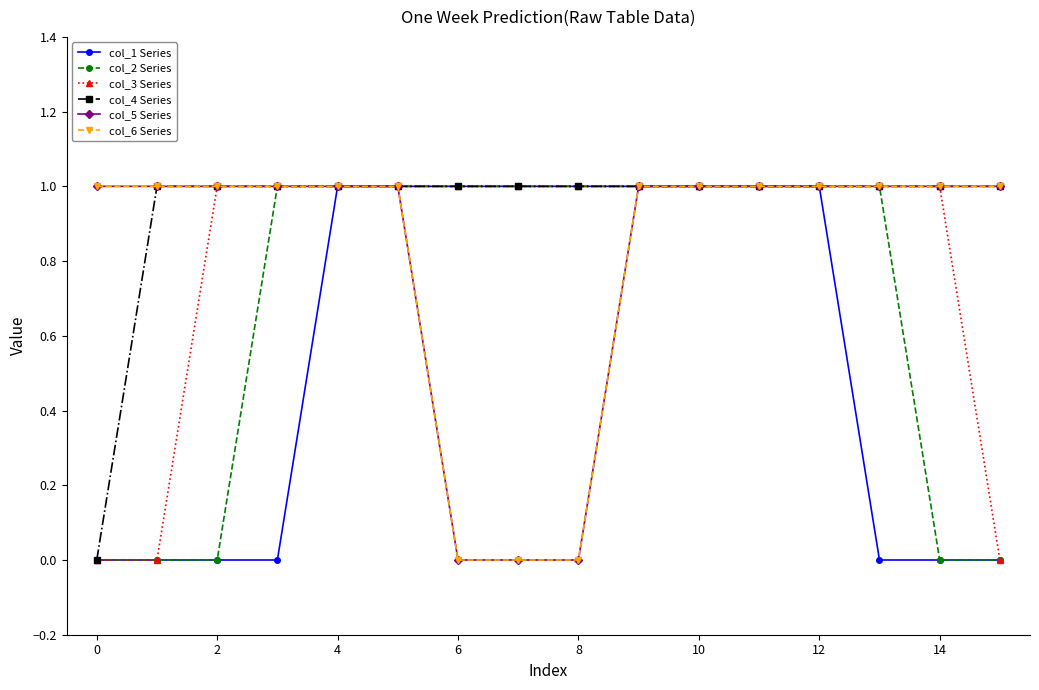

Is this an area chart (filled region under the line)?

No